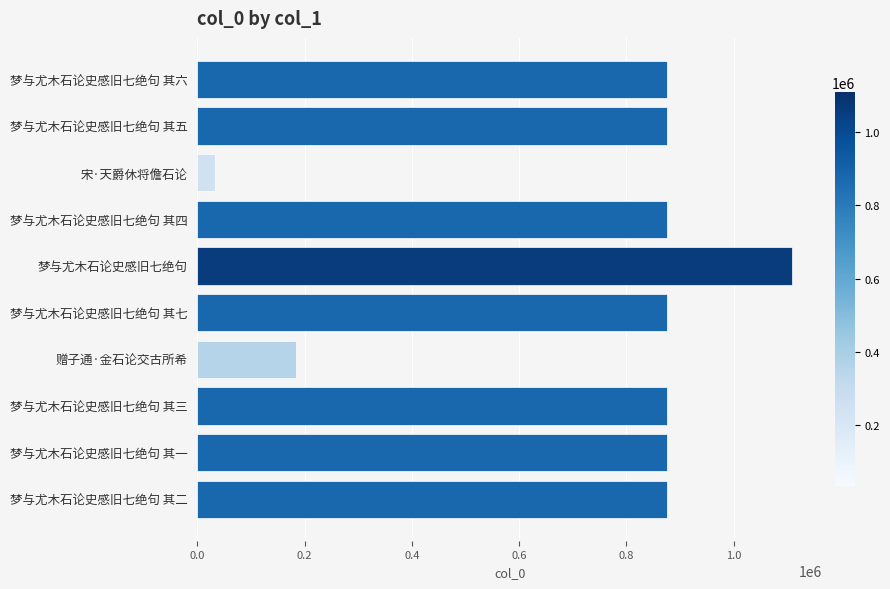

What is the difference between the second highest and minimum values?

842686